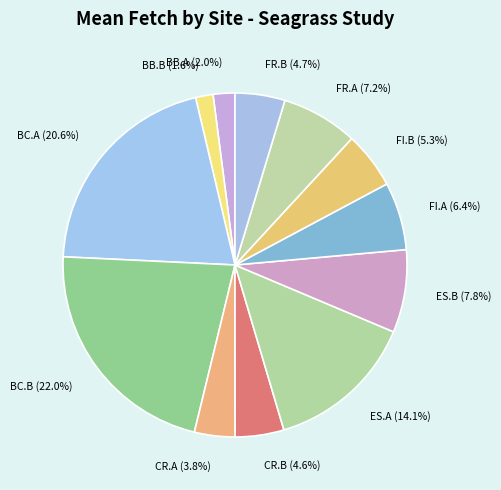

To the nearest percent, what percentage of the pie is CR.A?

4%